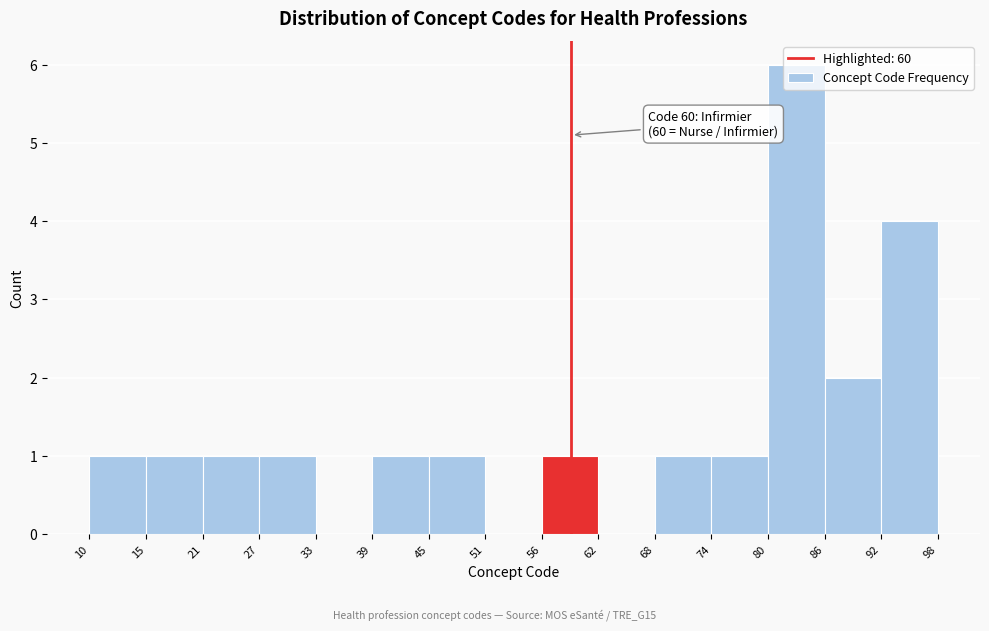

Which range on the x-axis has the tallest bar?

80 to 86